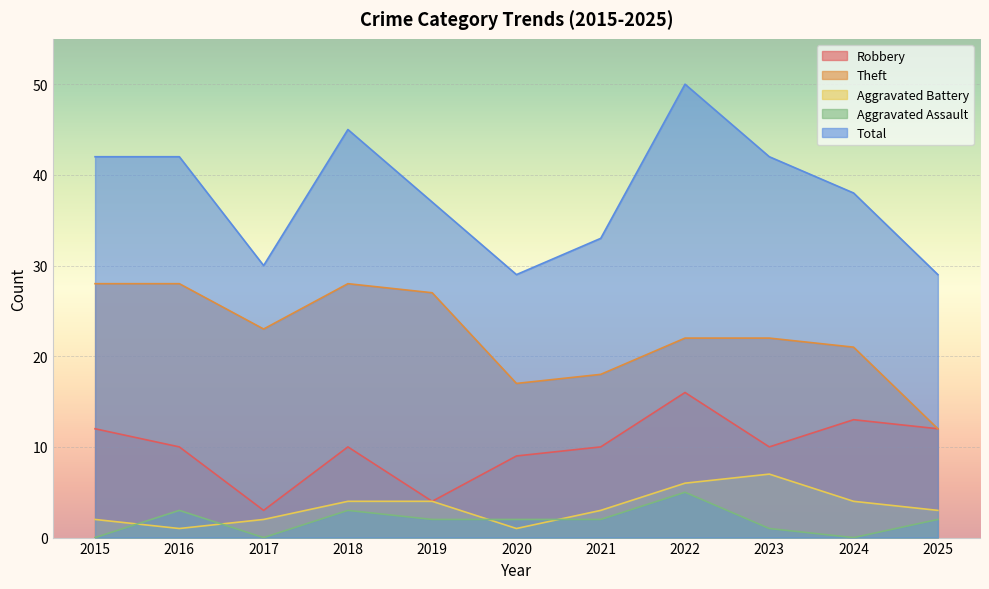

The Theft series shows 22 at 2022. True or false?

True